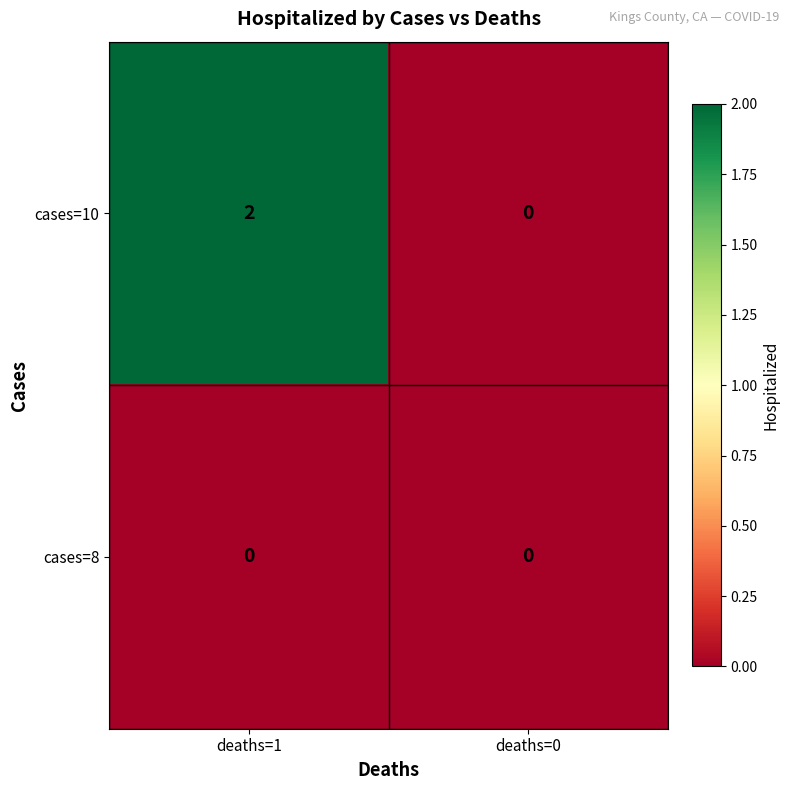

At which category is the sum across all series the highest?

deaths=1